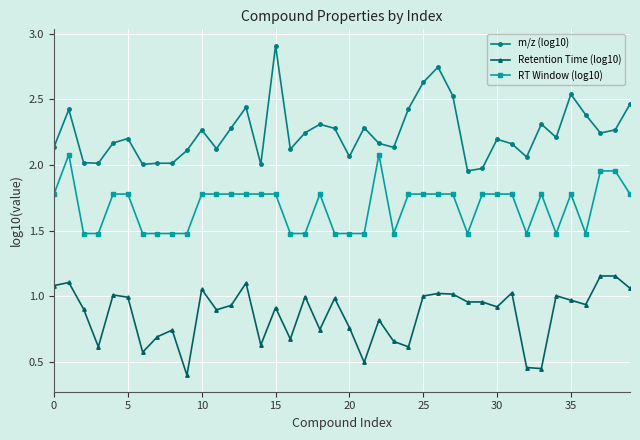

True or false: Retention Time (log10) and m/z (log10) intersect in this chart.

False